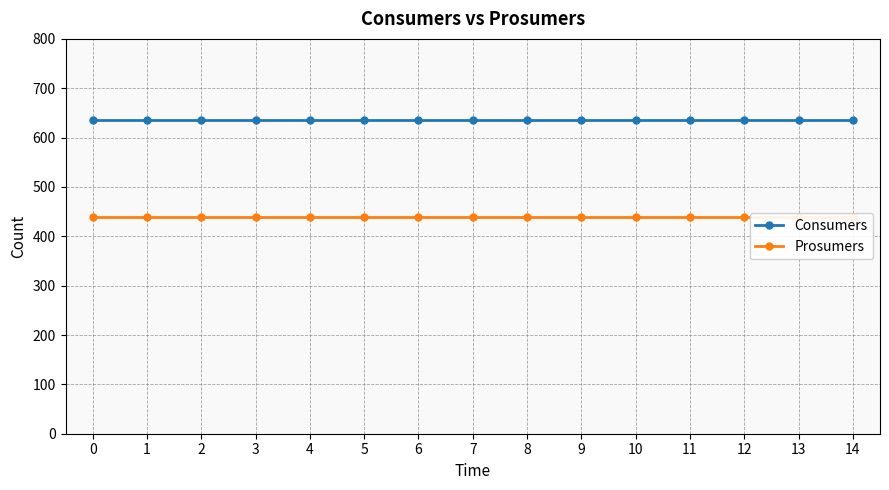

Does the chart display data point markers on the line(s)?

Yes